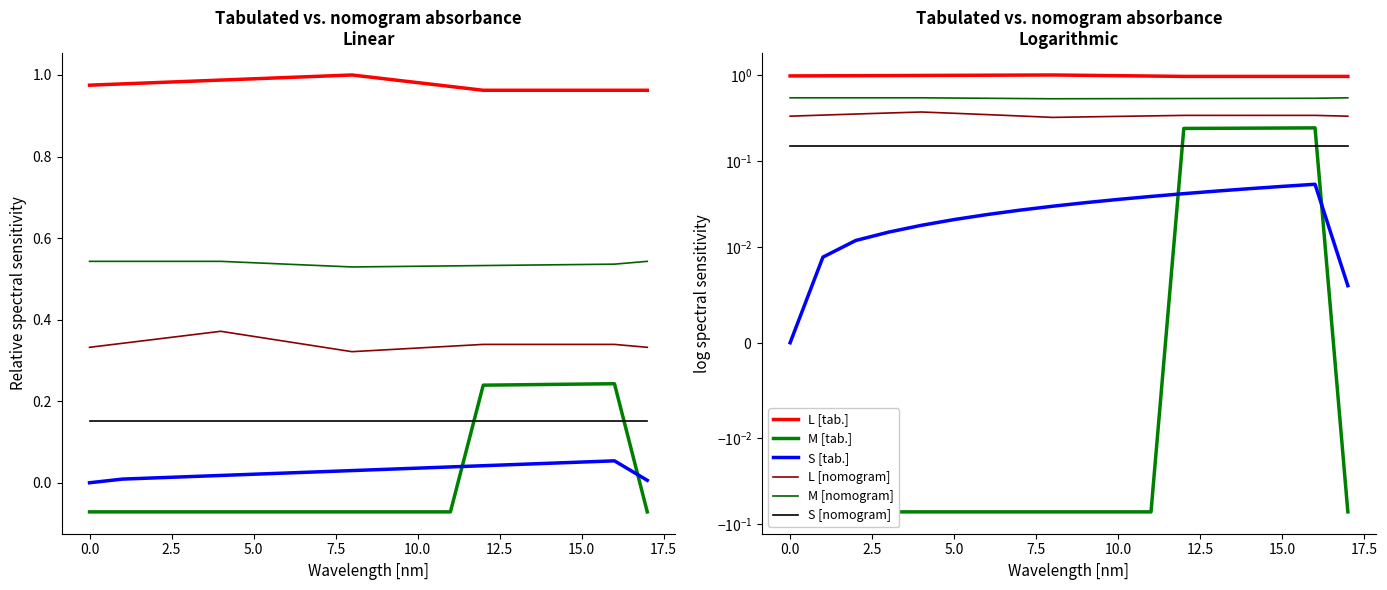

How many M [tab.] values are between 0 and 1?

5